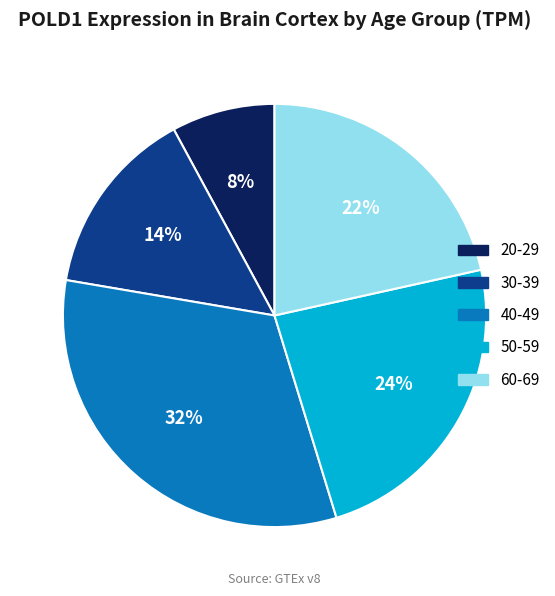

Rank the categories by value from lowest to highest.

20-29, 30-39, 60-69, 50-59, 40-49